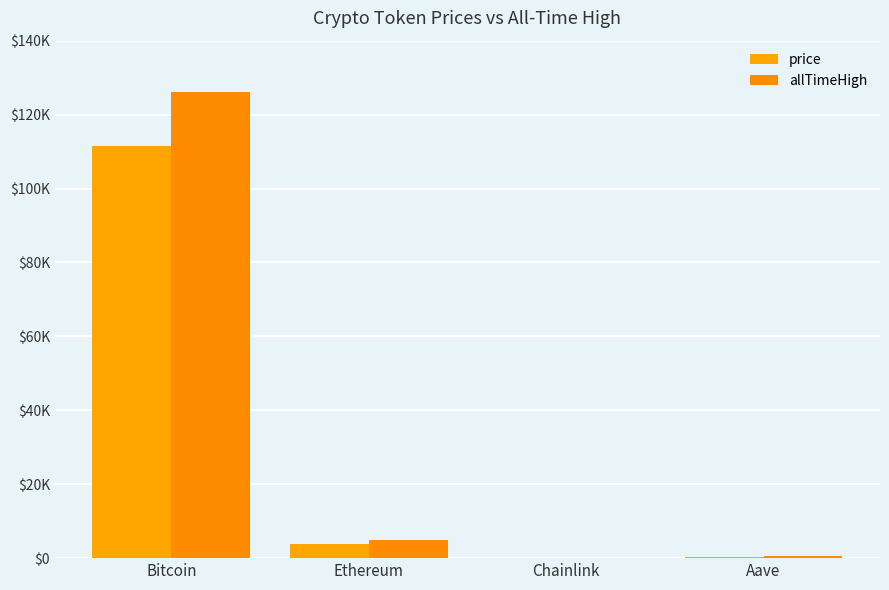

Which series has the largest total across all categories?

allTimeHigh